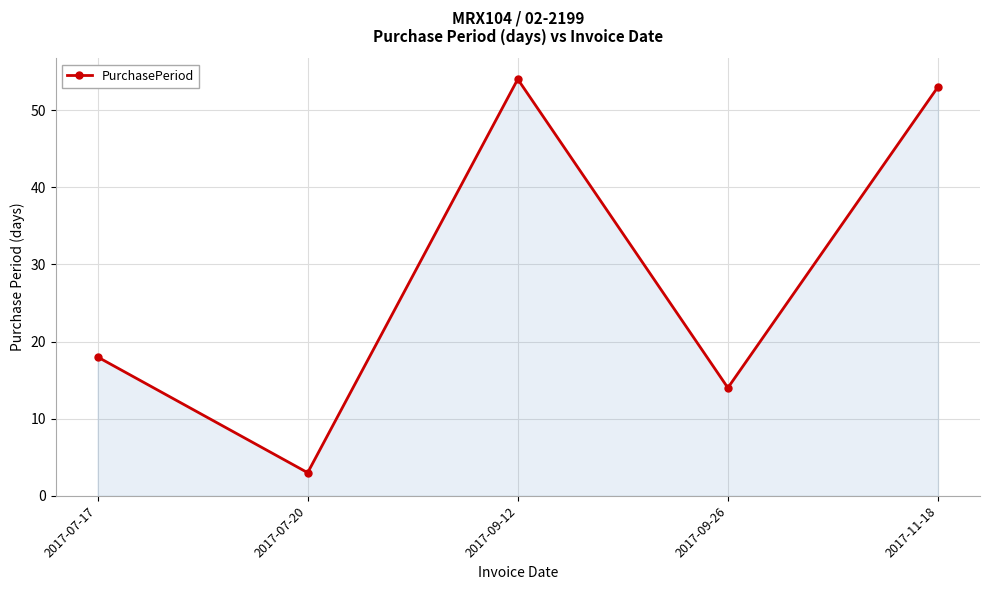

Reading right to left, list all the values displayed in this chart.

2017-11-18=53	2017-09-26=14	2017-09-12=54	2017-07-20=3	2017-07-17=18